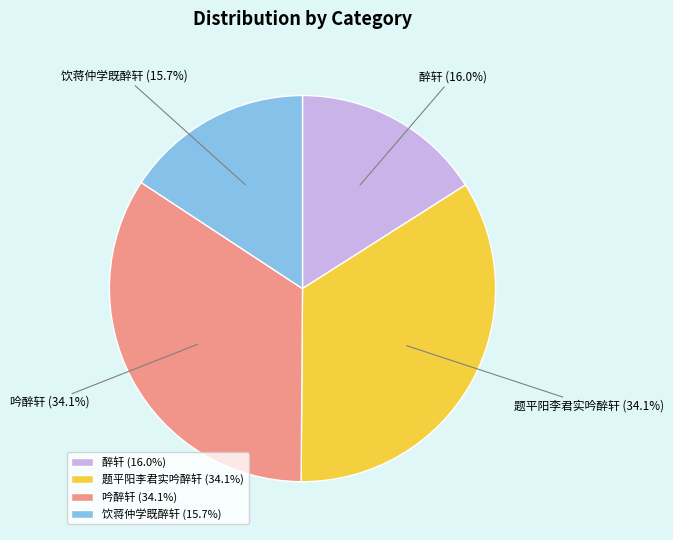

To the nearest percent, what portion does 醉轩 represent?

16%